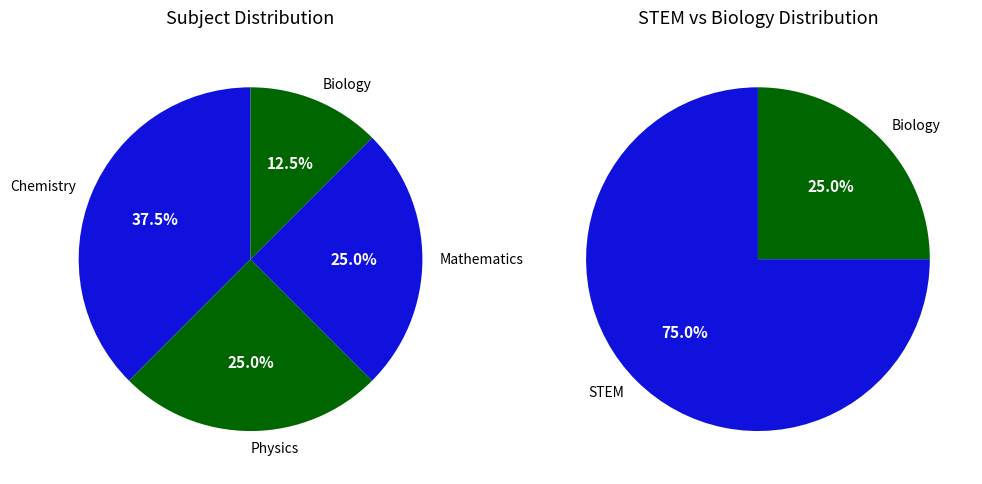

How many slices are in this pie chart?

4